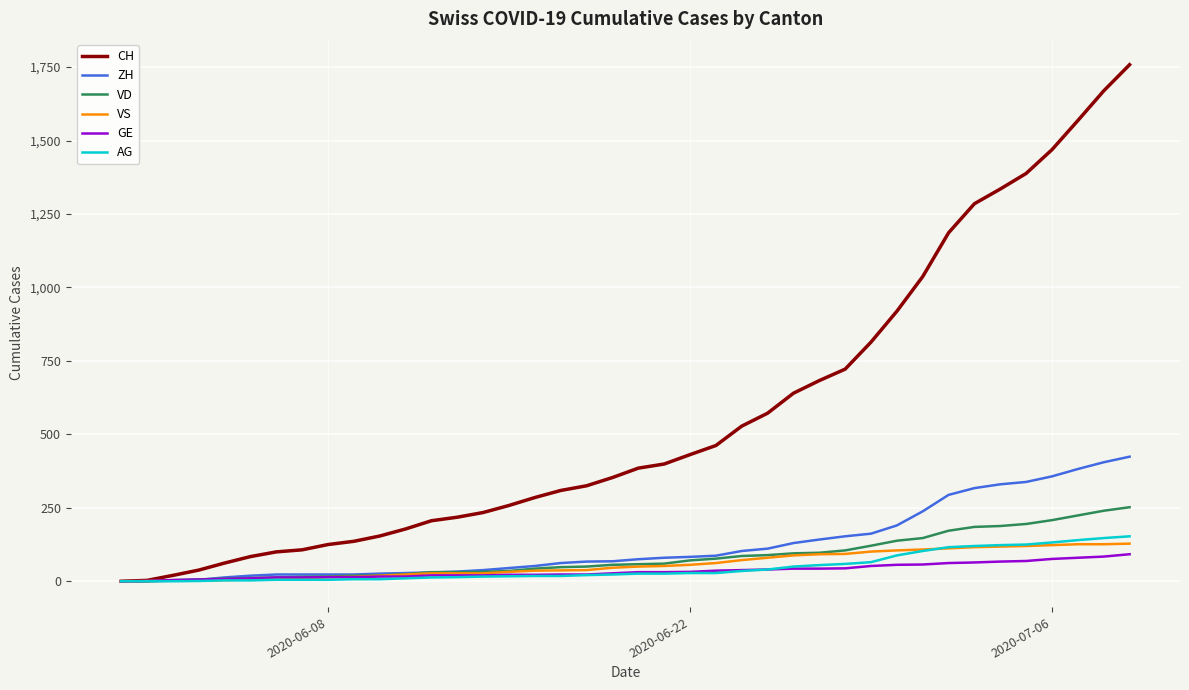

What is the maximum value for VS?

128